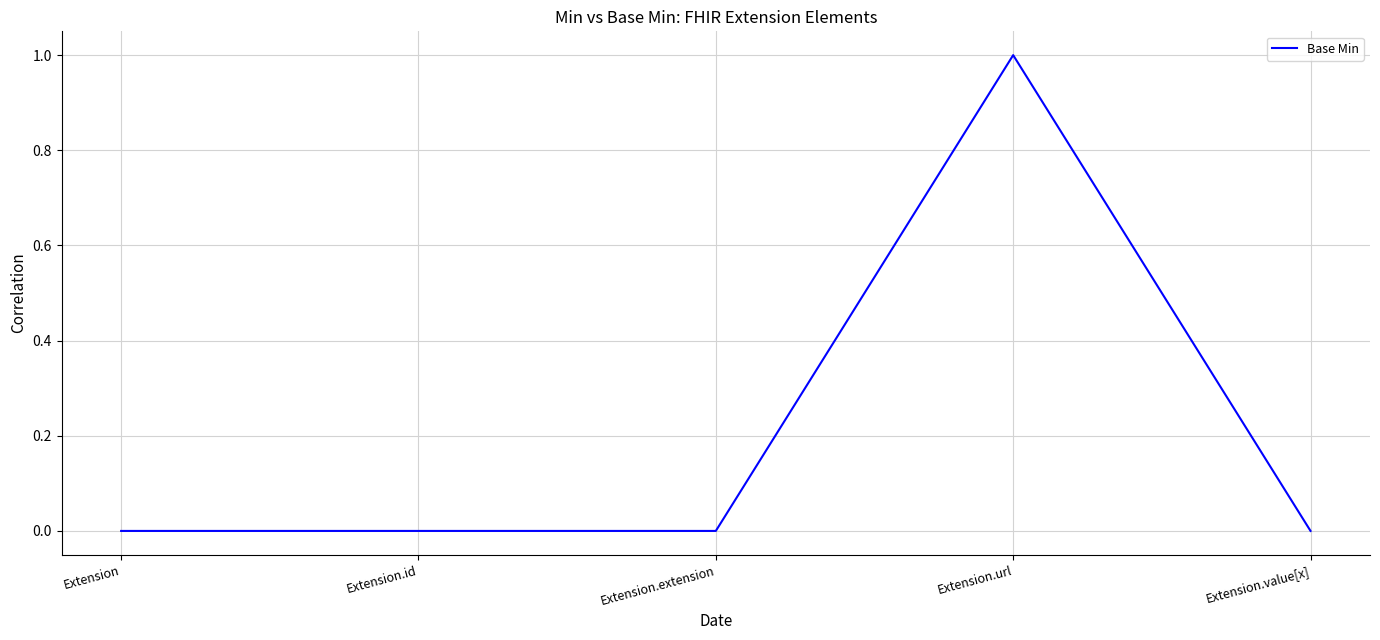

What position from the right is Extension.url?

2